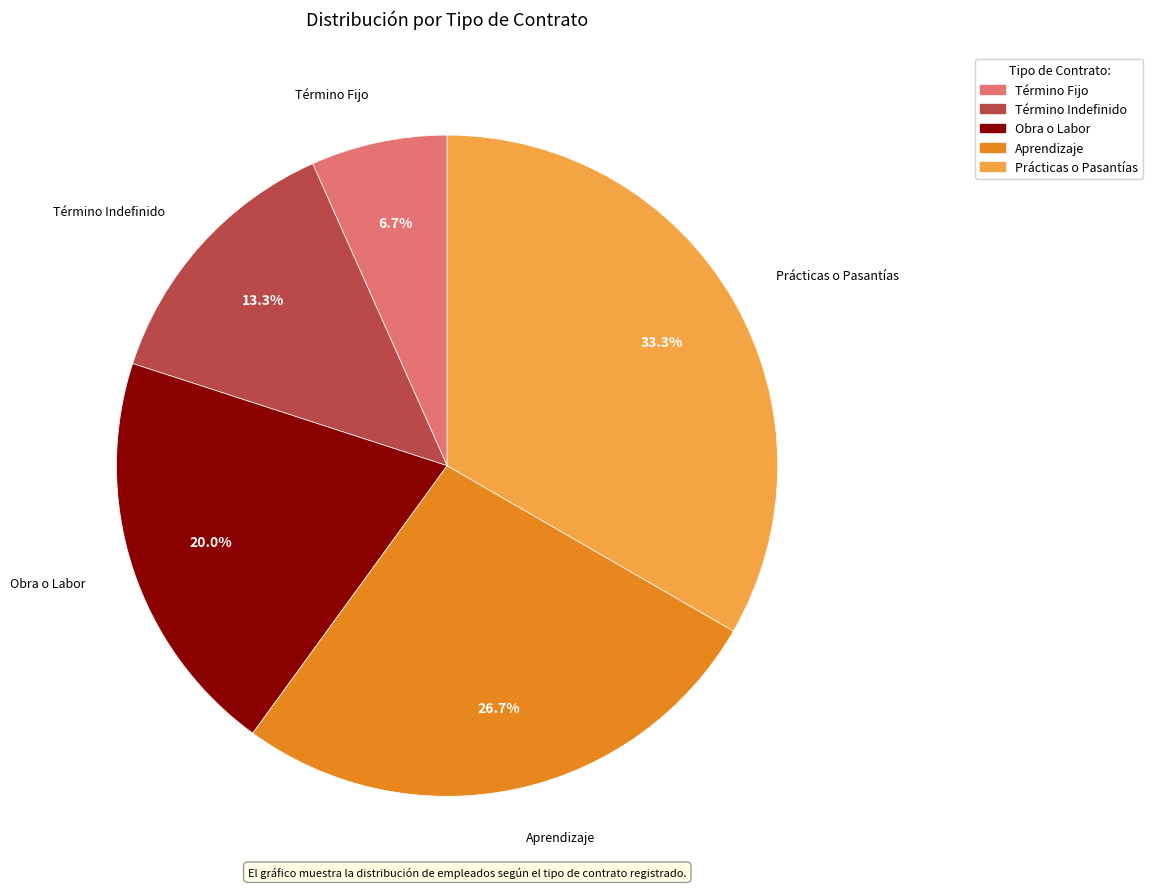

To the nearest percent, what portion does Prácticas o Pasantías represent?

33%